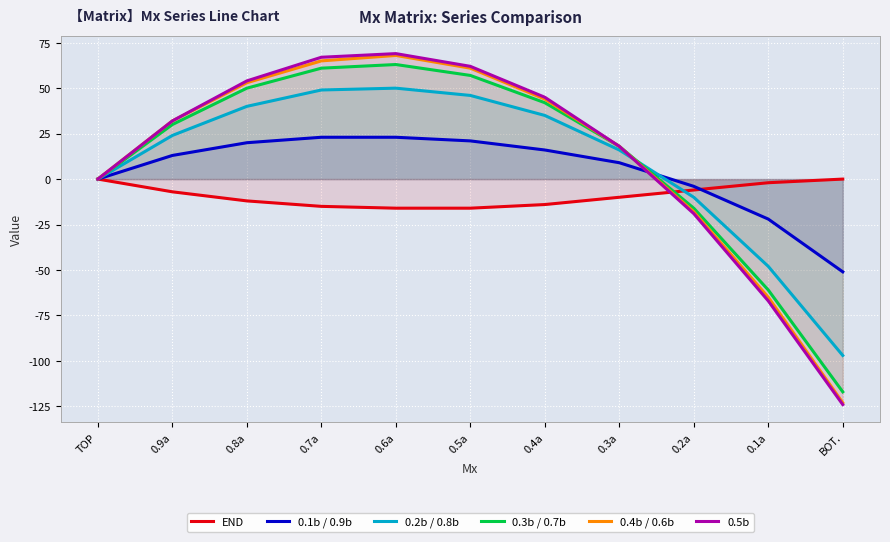

What is the average value of the 0.4b / 0.6b series?

12